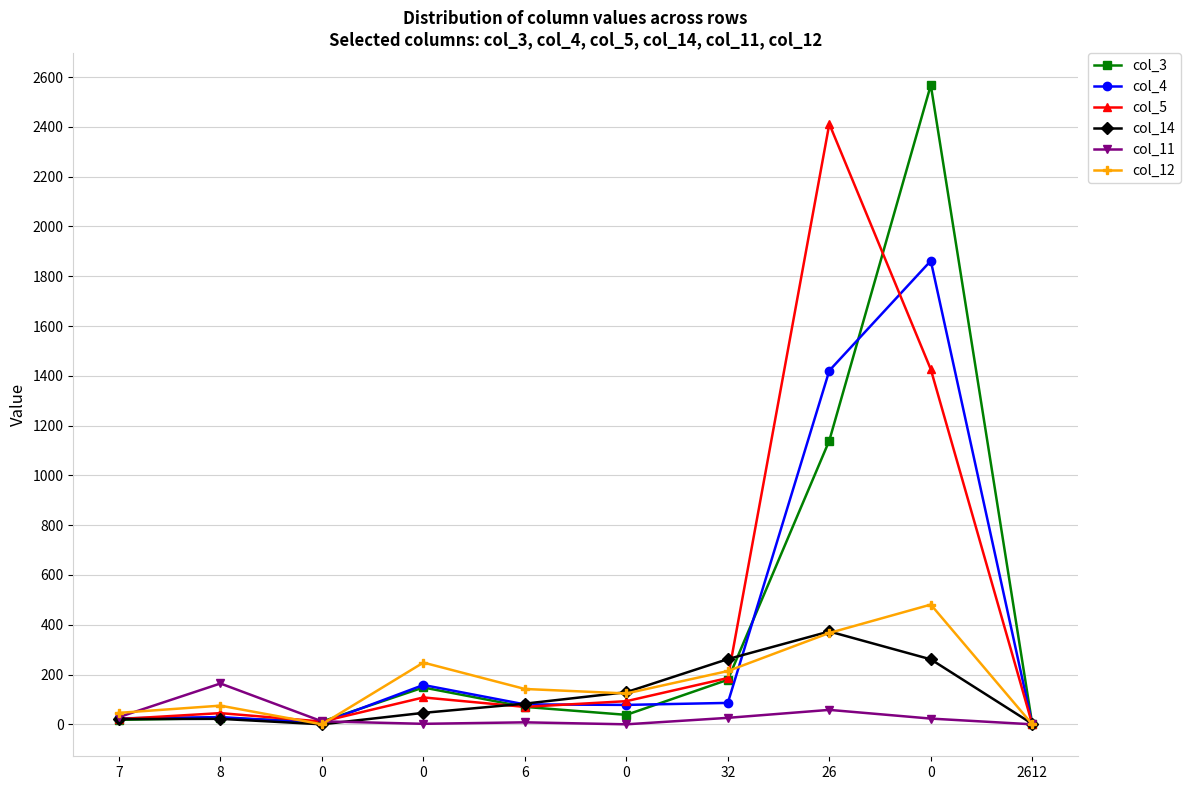

What is the label of the 9th point from the right?

8